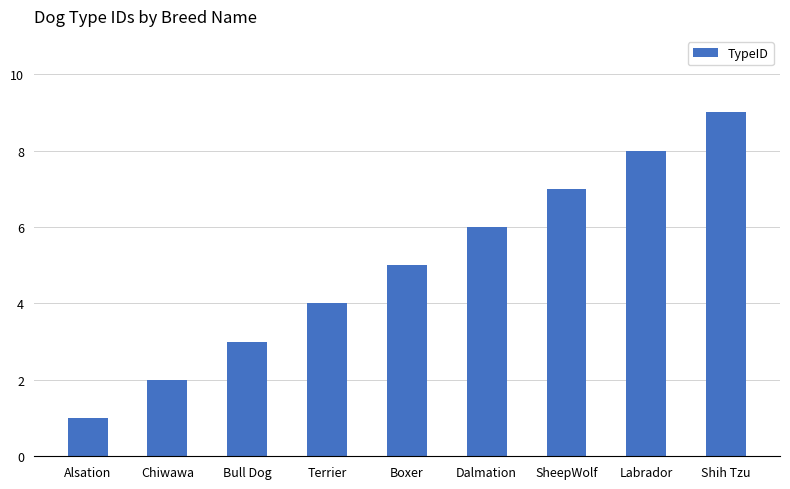

The chart shows a value of 4 at Terrier. True or false?

True